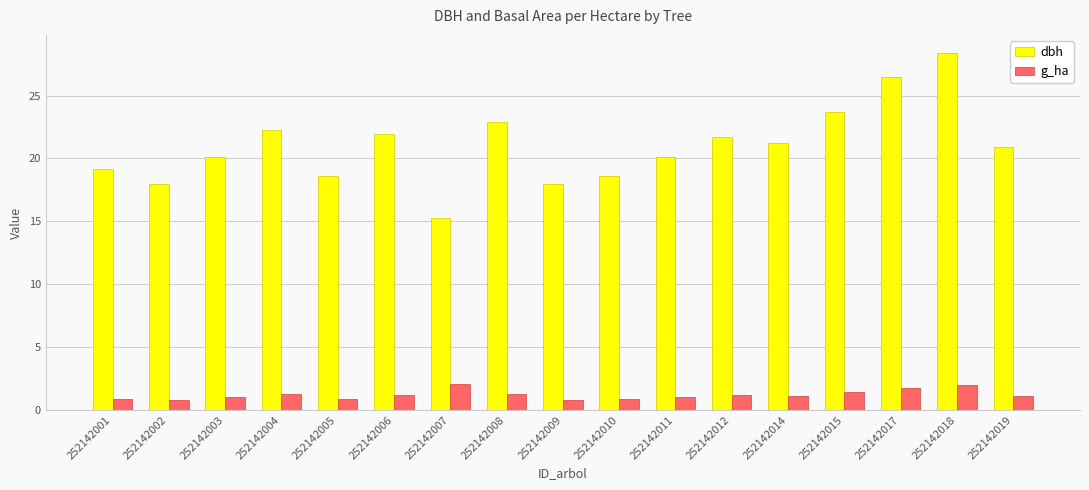

Is the value of g_ha at 252142010 greater than the value of dbh at 252142006?

No